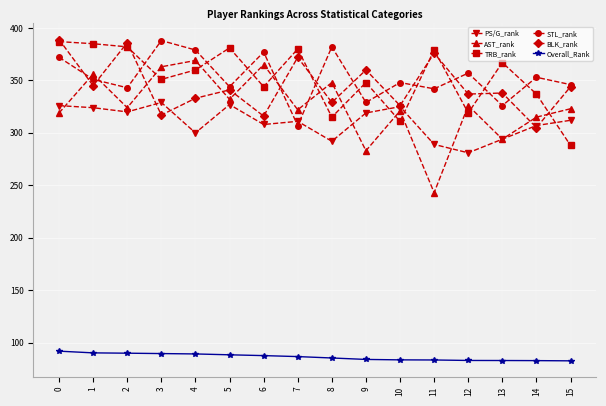

What are all the series names shown in the legend?

PS/G_rank, AST_rank, TRB_rank, STL_rank, BLK_rank, Overall_Rank